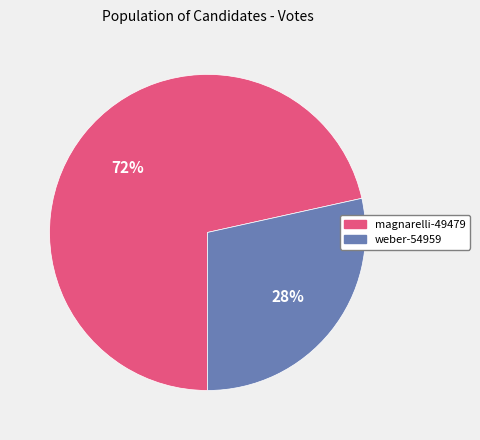

Rank the categories by value from highest to lowest.

magnarelli-49479, weber-54959